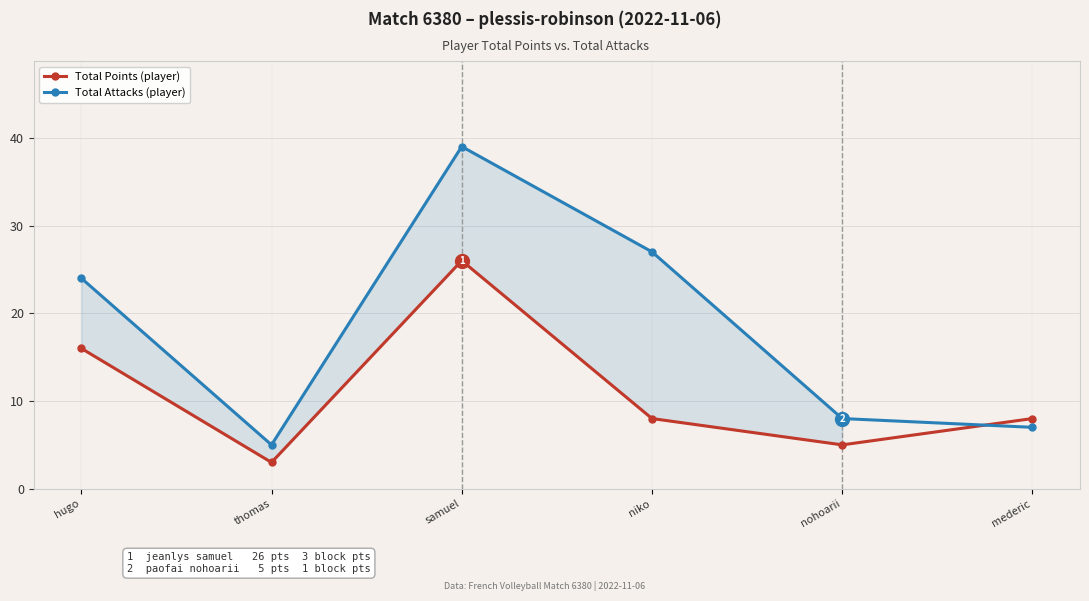

Reading left to right, list all the values displayed in this chart.

Total Points (player): hugo=16	thomas=3	samuel=26	niko=8	nohoarii=5	mederic=8
Total Attacks (player): hugo=24	thomas=5	samuel=39	niko=27	nohoarii=8	mederic=7